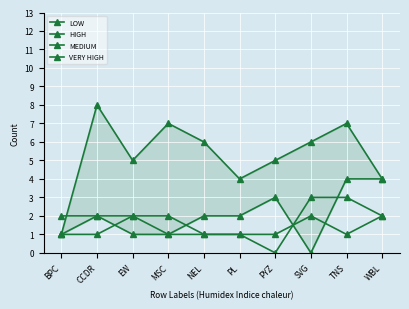

Is the value of VERY HIGH at PYZ greater than the value of MEDIUM at WBL?

No